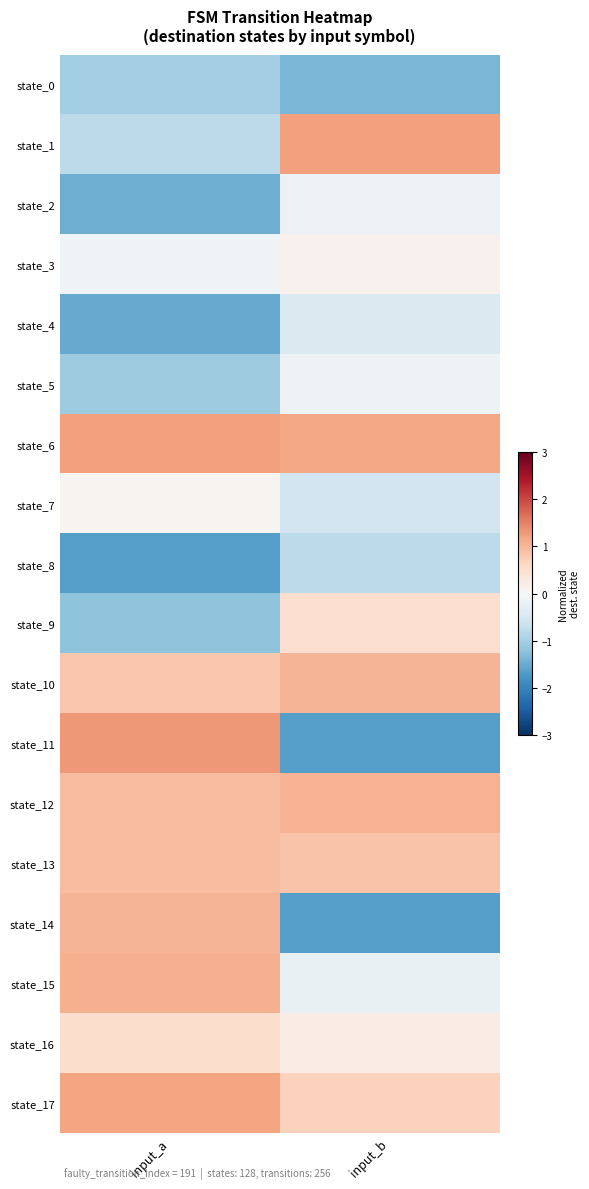

At which category is the sum across all series the highest?

input_a